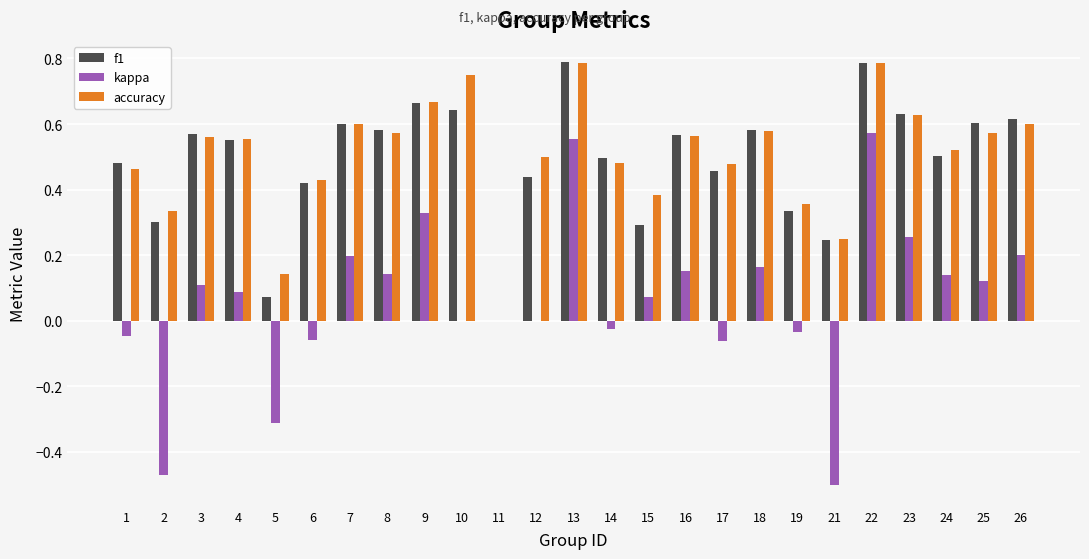

The value of accuracy at 10 is 1.1. True or false?

False